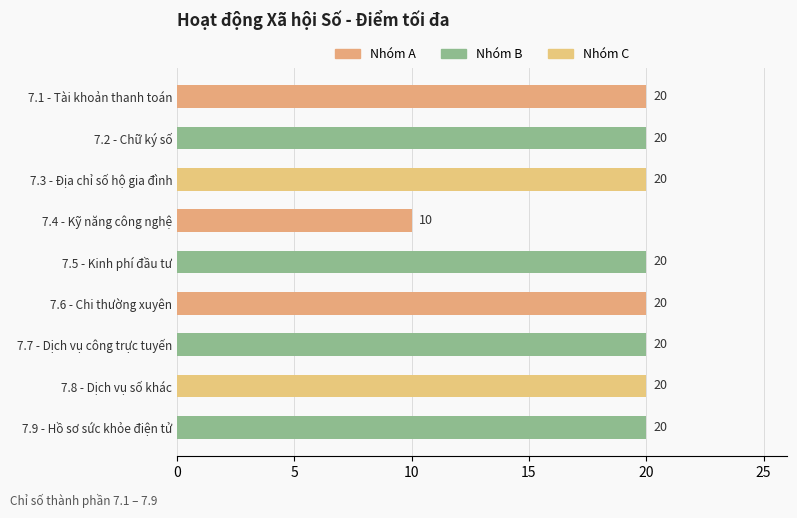

What is the sum of all values?

170